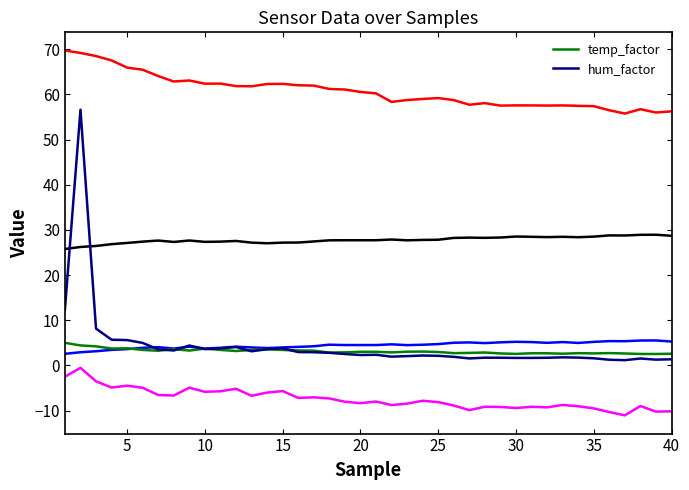

How many categories are shown in the chart?

40